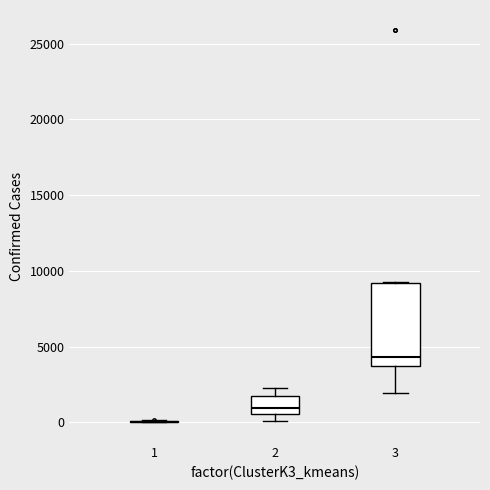

Reading left to right, read every box against the y-axis: the position of its median line, the range the box covers, and the ends of its whiskers. The values are not printed on the chart, so give them approximately, as read against the axis.

1: box collapsed to a line at 0, whiskers 0 to 0
2: median 1000, box 500 to 1500, whiskers 0 to 2500
3: median 4500, box 3500 to 9000, whiskers 2000 to 9500